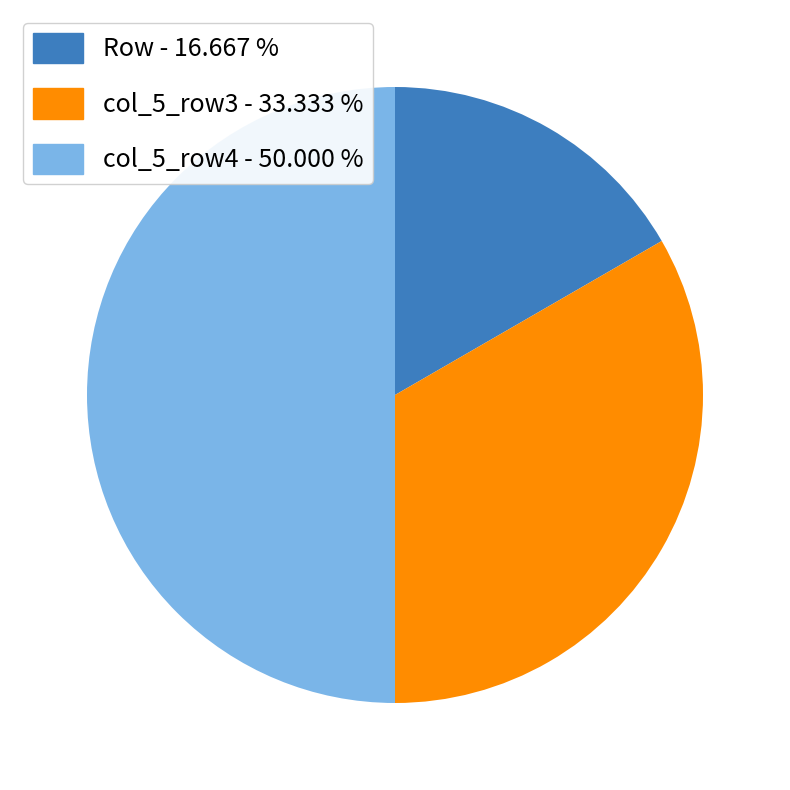

Which slice is the largest?

col_5_row4 - 50.000 %